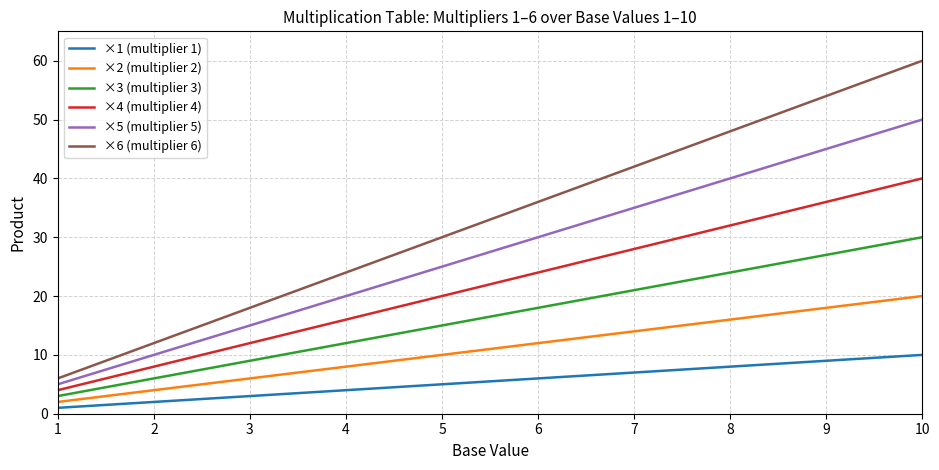

How many values in the ×4 (multiplier 4) series are below 24?

5